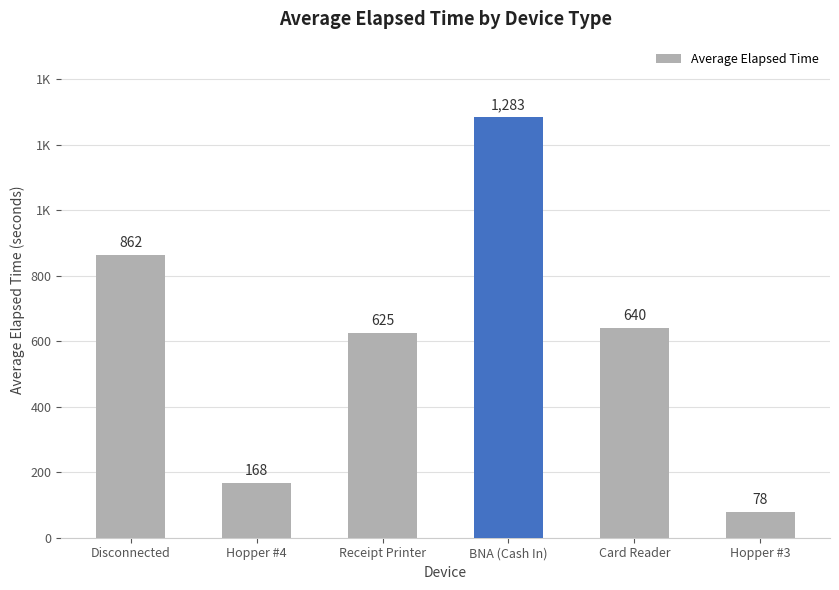

Where does the data first go above 640?

Disconnected